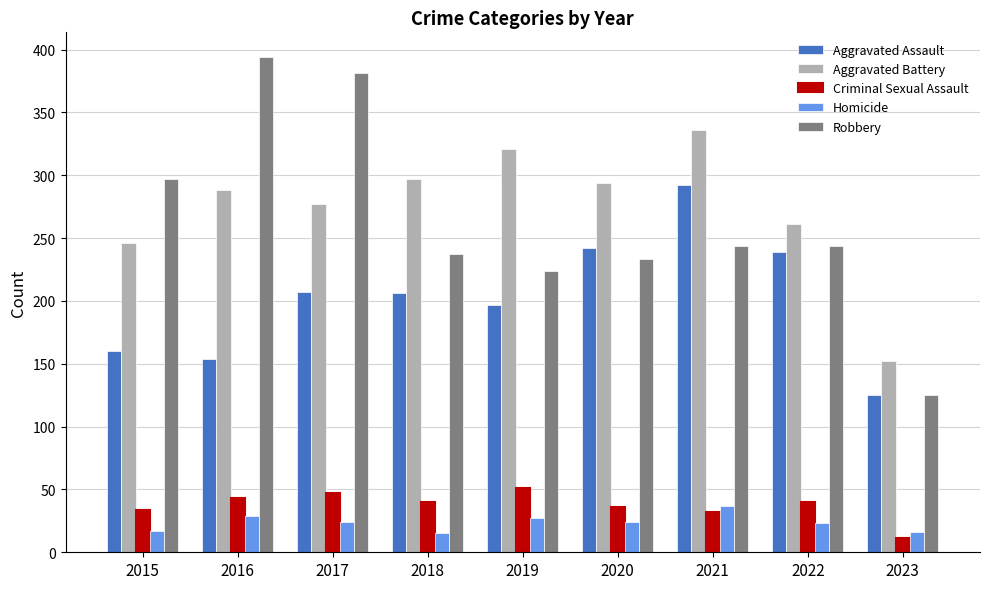

What is the approximate value of Criminal Sexual Assault at 2021?

32